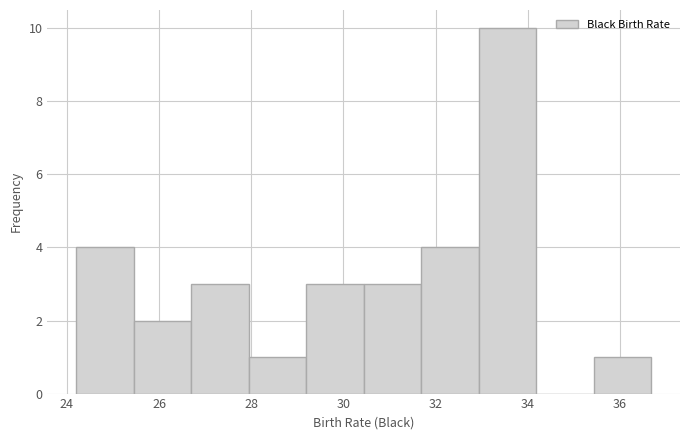

Reading left to right, list every bar in this chart as the range it spans on the x-axis followed by its height. Neither the bar edges nor the heights are printed on the chart, so give them approximately, as read against the axes.

24.2 to 25.4: 4
25.4 to 26.6: 2
26.6 to 28.0: 3
28.0 to 29.2: 1
29.2 to 30.4: 3
30.4 to 31.6: 3
31.6 to 33.0: 4
33.0 to 34.2: 10
34.2 to 35.4: 0
35.4 to 36.6: 1